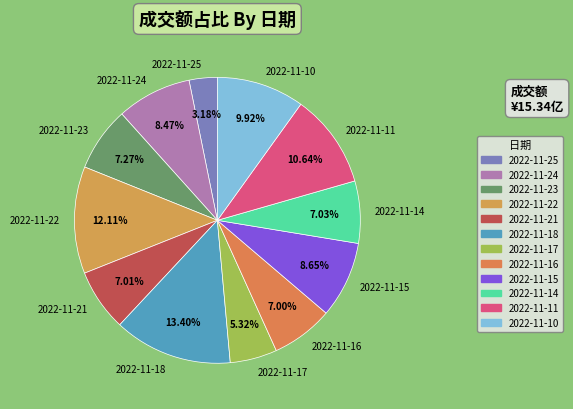

Which category has the smallest portion of the pie?

2022-11-25